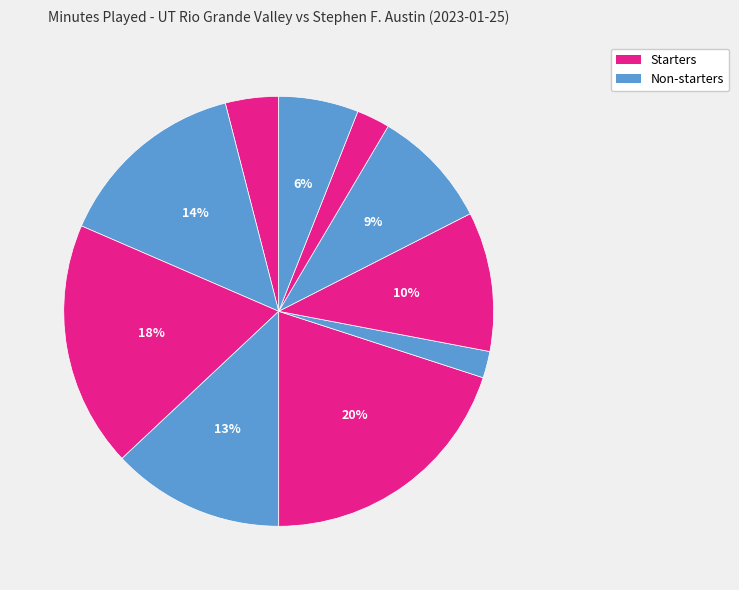

How many segments does this pie chart have?

10